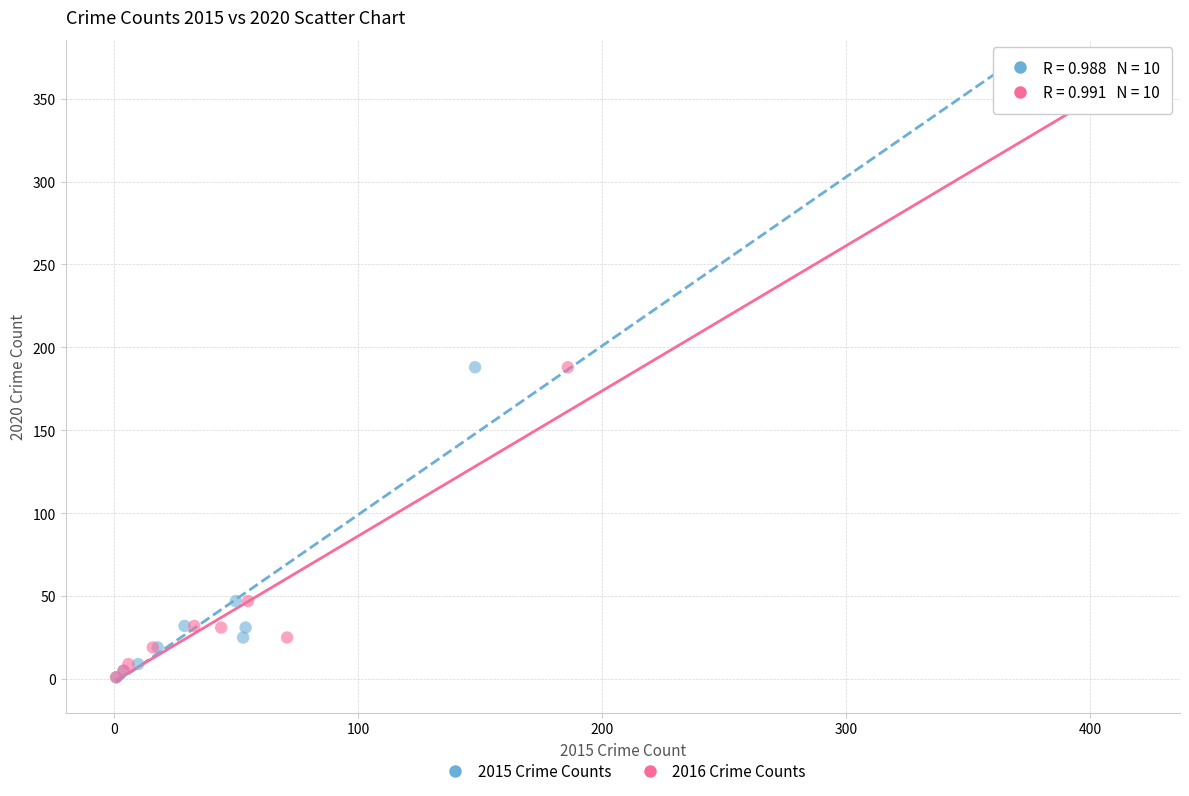

What are all the series names shown in the legend?

2015 Crime Counts, 2016 Crime Counts